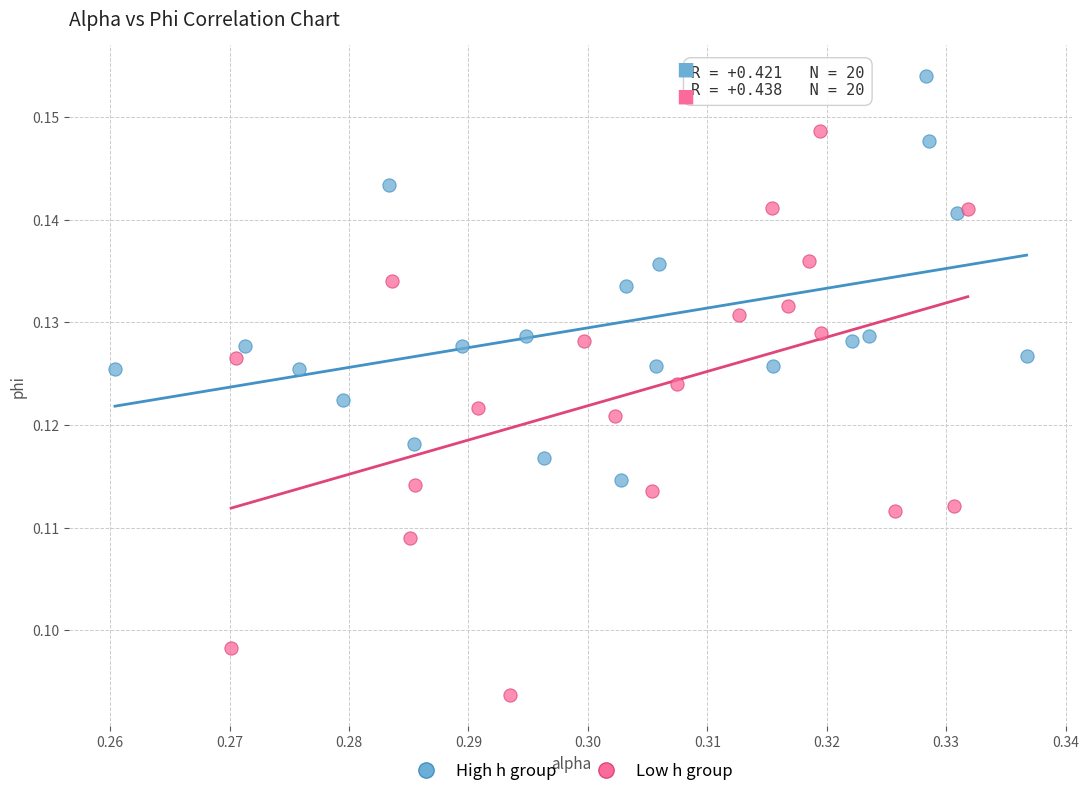

Which series reaches the minimum Y coordinate?

Low h group